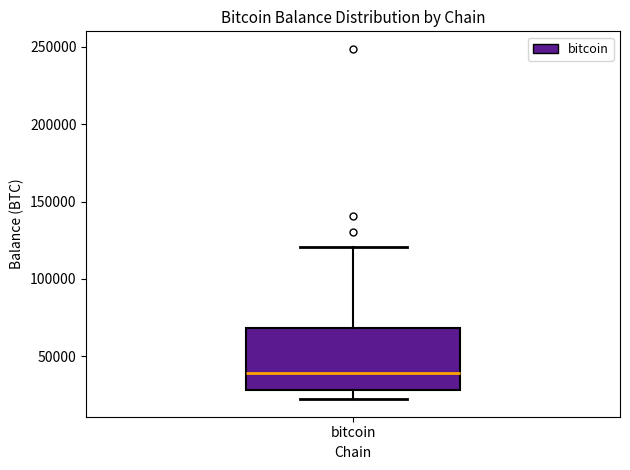

Where is the upper edge of the box for bitcoin on the y-axis? The values are not printed on the chart, so give them approximately, as read against the axis.

70000